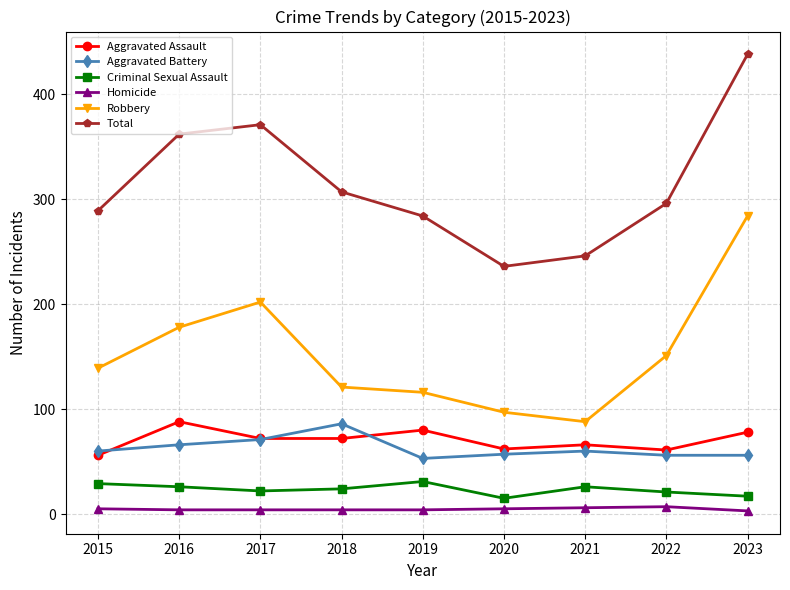

Is the value of Criminal Sexual Assault at 2019 greater than the value of Robbery at 2017?

No